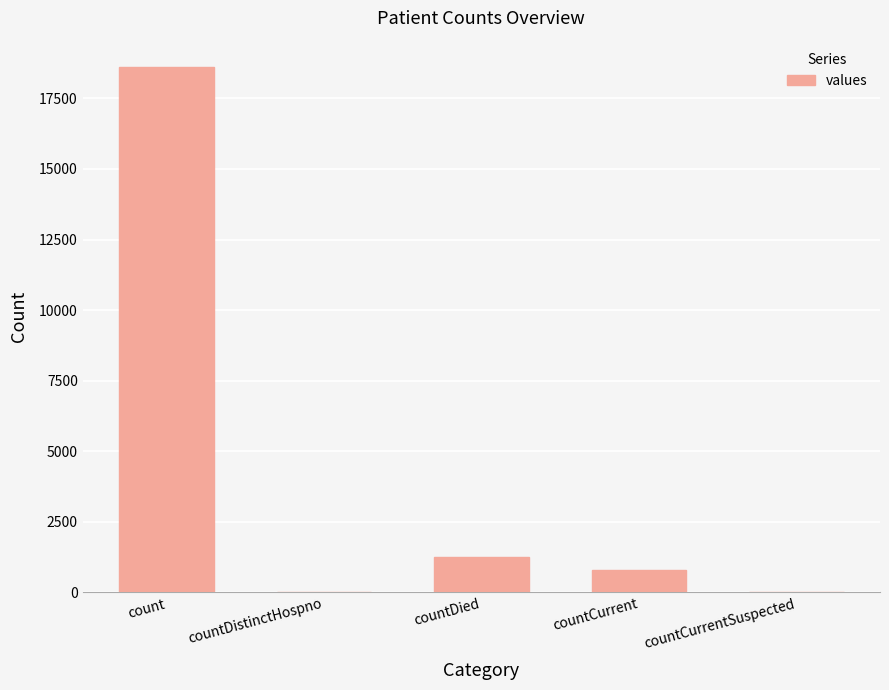

What is the change in value from count to countCurrent?

-17826